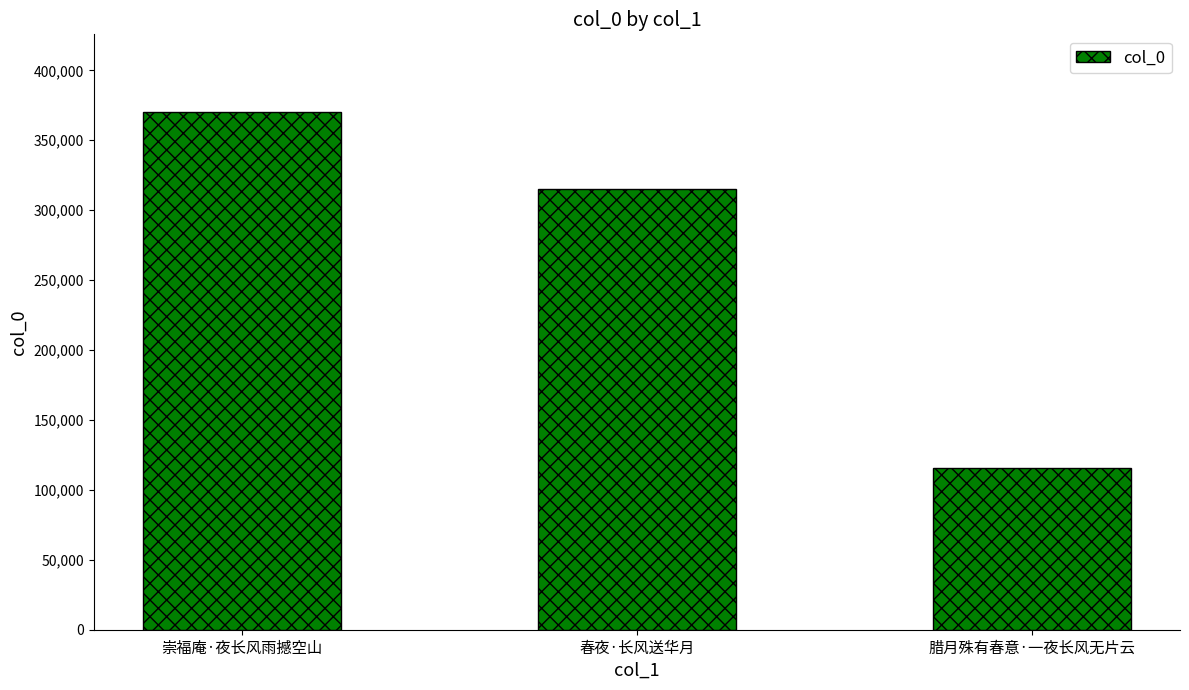

What is the change in value from 春夜·长风送华月 to 腊月殊有春意·一夜长风无片云?

-199751